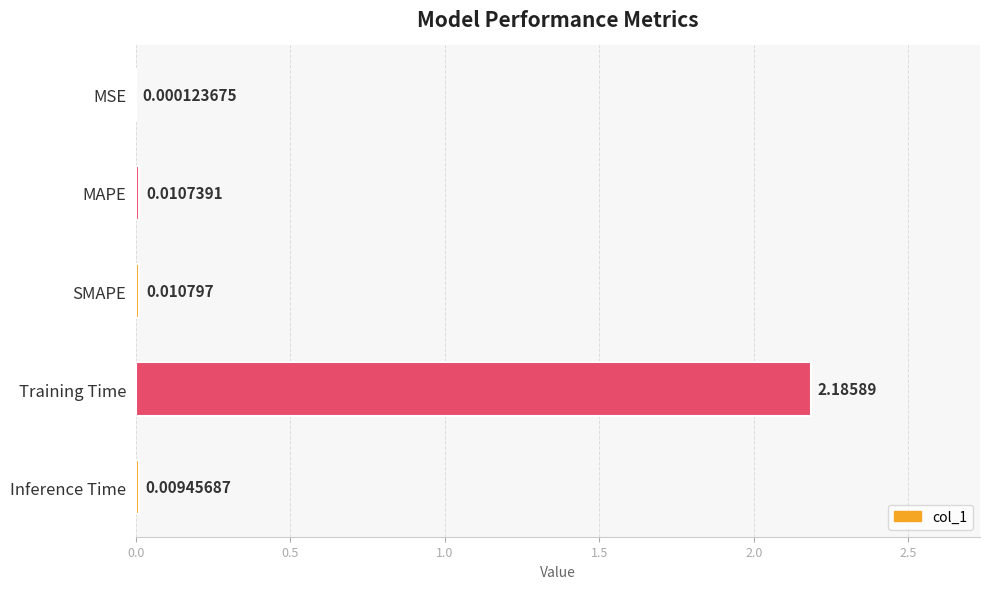

Which label corresponds to the largest value in the chart?

Training Time